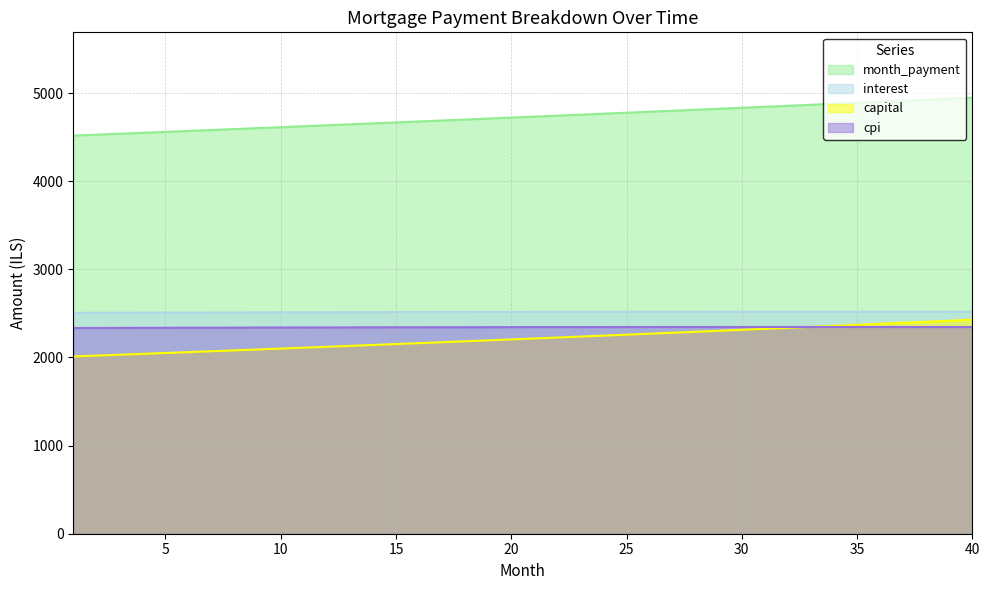

Reading left to right, transcribe all the data shown in this chart.

interest: 2505.8	2506.6	2507.4	2508.2	2508.9	2509.6	2510.3	2511.0	2511.6	2512.3	2512.9	2513.4	2514.0	2514.5	2515.0	2515.5	2515.9	2516.3	2516.8	2517.1	2517.5	2517.8	2518.1	2518.4	2518.6	2518.8	2519.0	2519.2	2519.3	2519.4	2519.5	2519.6	2519.6	2519.6	2519.5	2519.5	2519.4	2519.3	2519.1	2518.9
month_payment: 4517.5	4528.1	4538.6	4549.2	4559.8	4570.5	4581.1	4591.8	4602.5	4613.3	4624.0	4634.8	4645.6	4656.5	4667.4	4678.2	4689.2	4700.1	4711.1	4722.1	4733.1	4744.1	4755.2	4766.3	4777.4	4788.6	4799.7	4810.9	4822.1	4833.4	4844.7	4856.0	4867.3	4878.7	4890.1	4901.5	4912.9	4924.4	4935.9	4947.4
capital: 2011.7	2021.4	2031.2	2041.0	2050.9	2060.8	2070.8	2080.8	2090.9	2101.0	2111.2	2121.4	2131.7	2142.0	2152.3	2162.8	2173.2	2183.8	2194.3	2204.9	2215.6	2226.3	2237.1	2247.9	2258.8	2269.7	2280.7	2291.8	2302.8	2314.0	2325.2	2336.4	2347.7	2359.1	2370.5	2382.0	2393.5	2405.1	2416.7	2428.4
cpi: 2334.1	2334.8	2335.5	2336.2	2336.9	2337.5	2338.1	2338.7	2339.3	2339.9	2340.4	2340.9	2341.4	2341.9	2342.3	2342.7	2343.1	2343.5	2343.8	2344.2	2344.5	2344.8	2345.0	2345.2	2345.4	2345.6	2345.8	2345.9	2346.0	2346.1	2346.1	2346.1	2346.1	2346.1	2346.0	2346.0	2345.8	2345.7	2345.5	2345.3